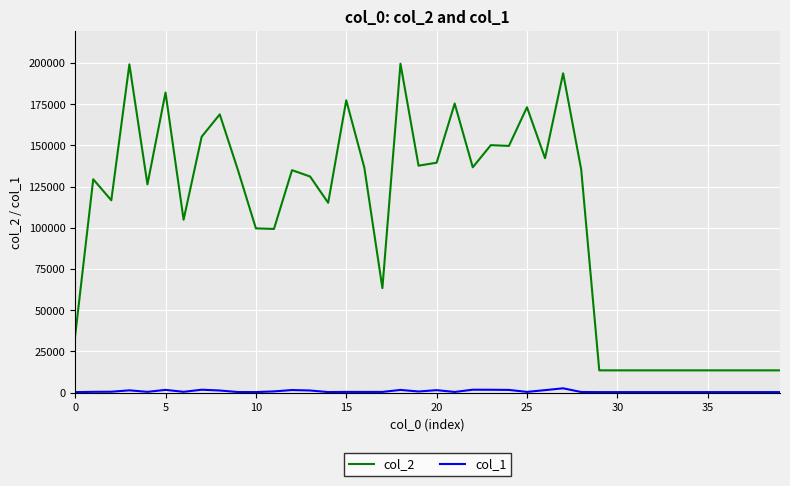

True or false: col_2 and col_1 cross at least once.

False